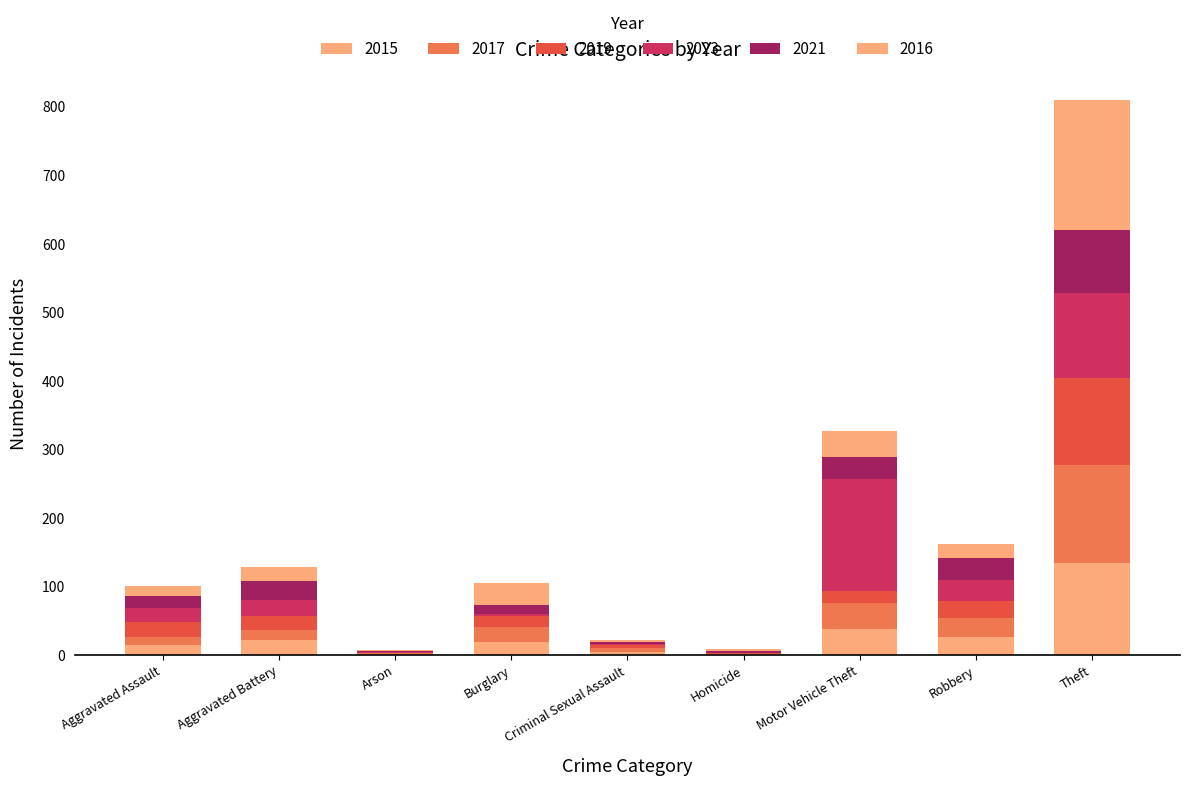

What is the average value of the 2021 series?

24